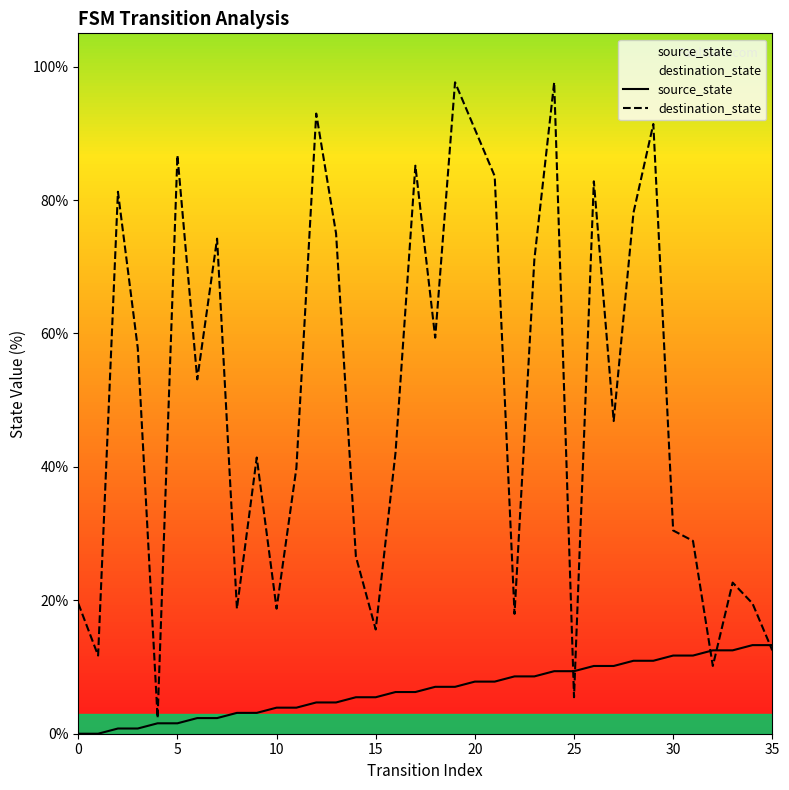

How many lines are shown in the chart?

2